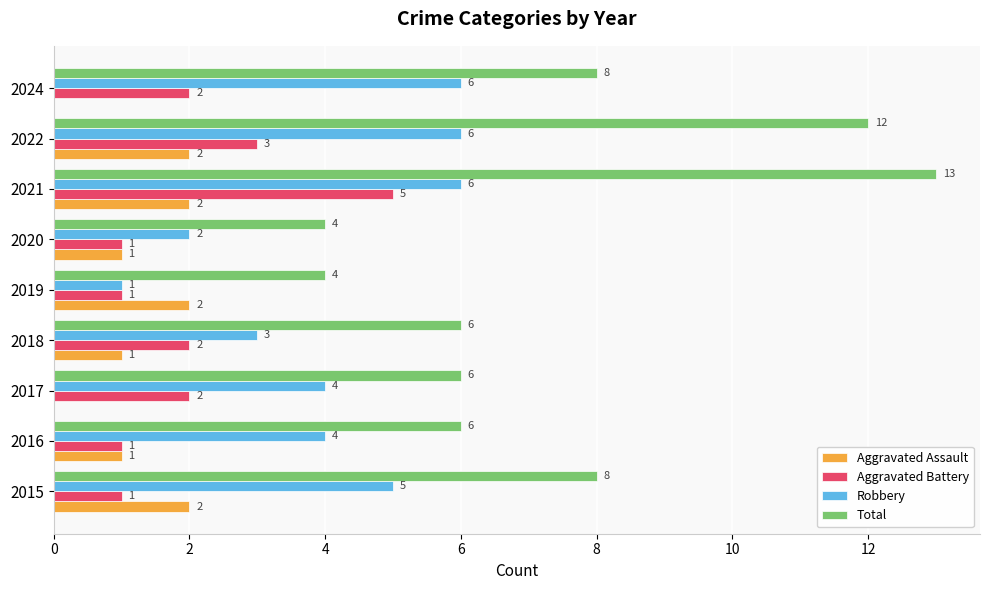

What is the highest value of the Aggravated Assault series?

2